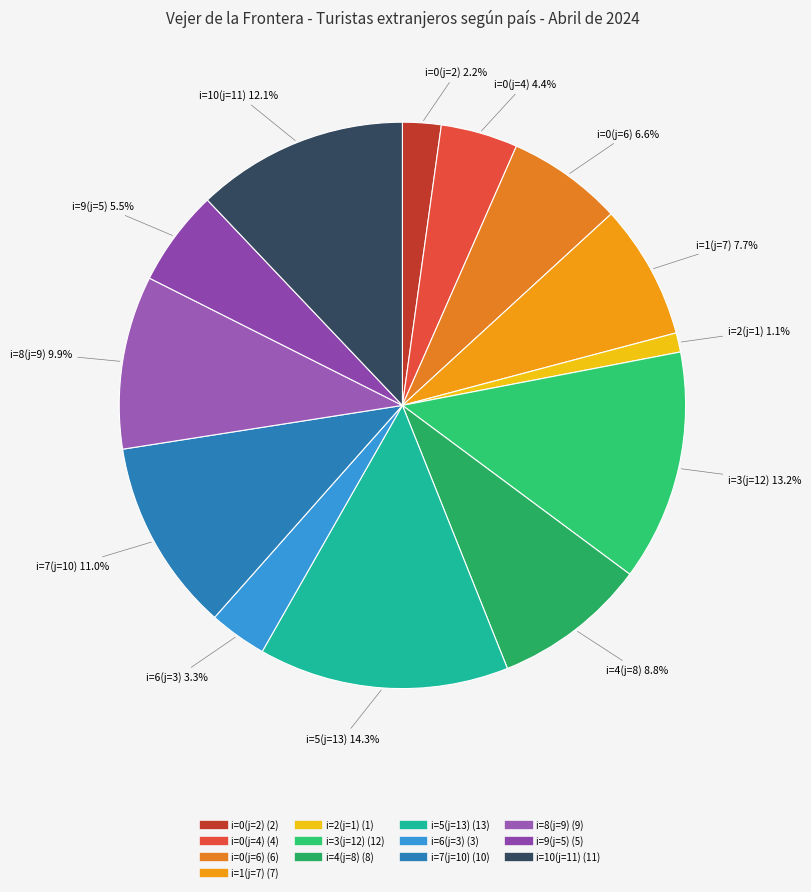

Is there a majority slice in this chart?

No